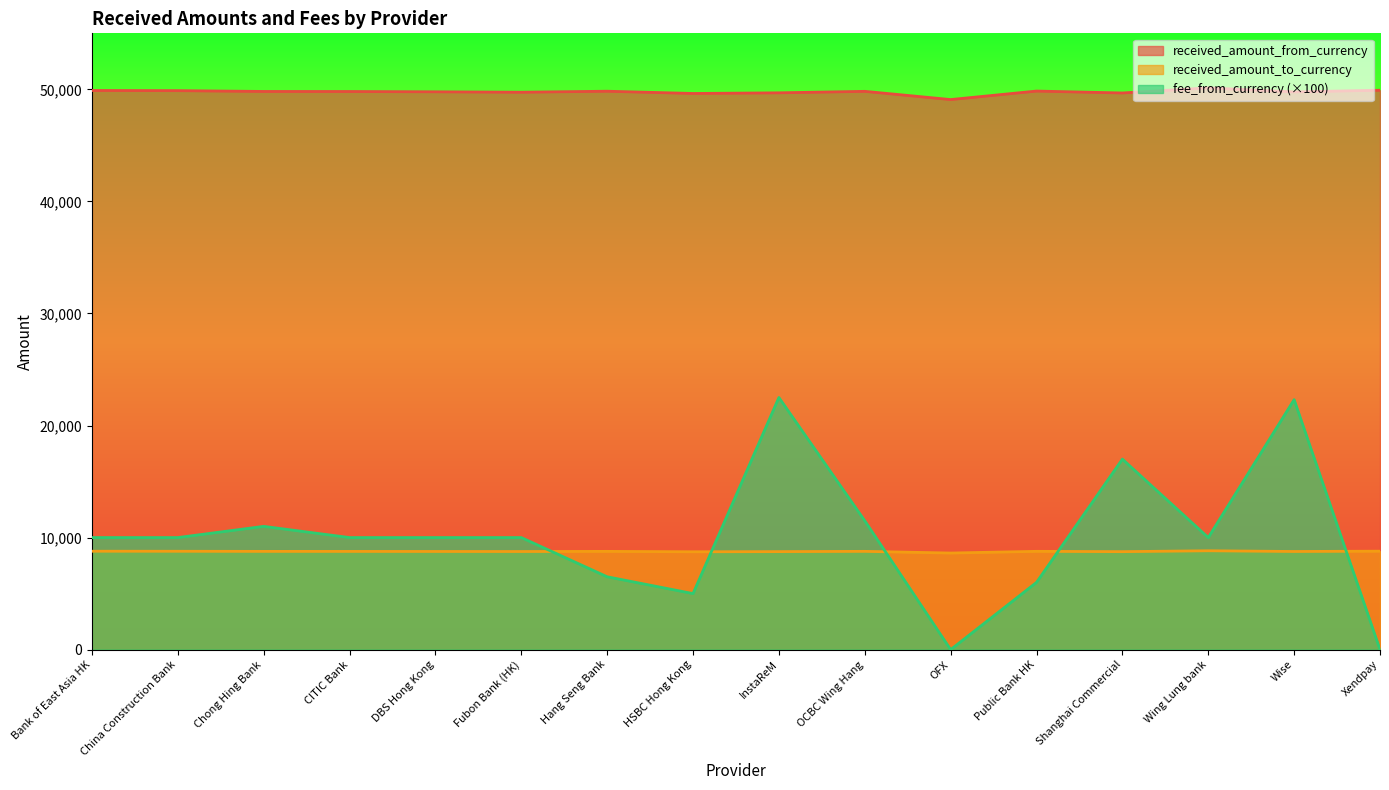

What is the difference between the highest and lowest values at OCBC Wing Hang?

41054.4